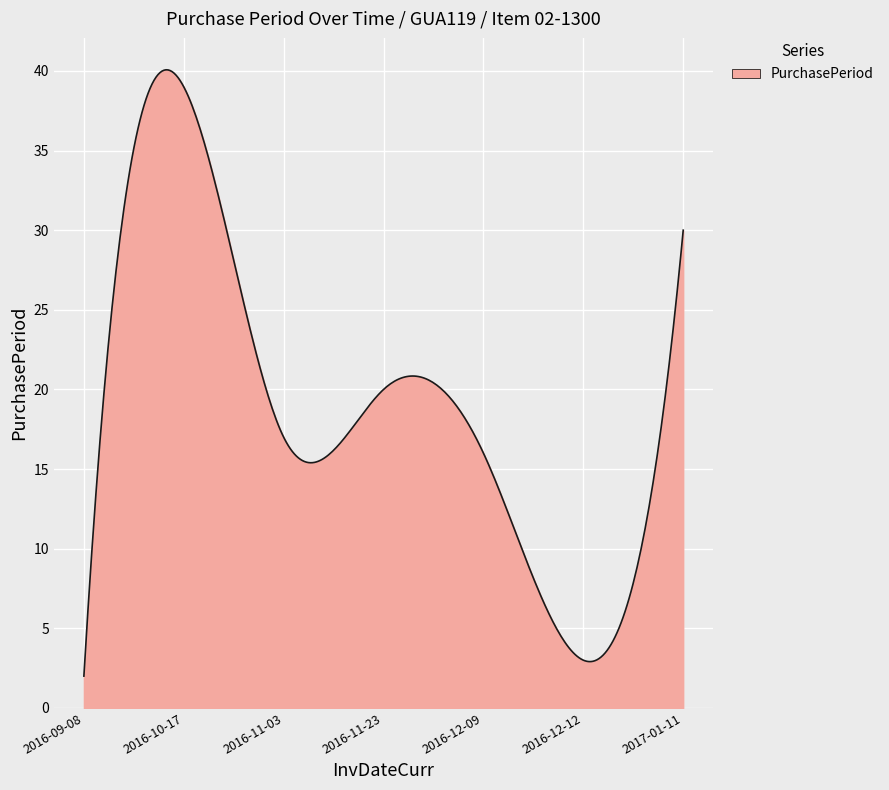

What is the difference between the second highest and second lowest values?

37.2